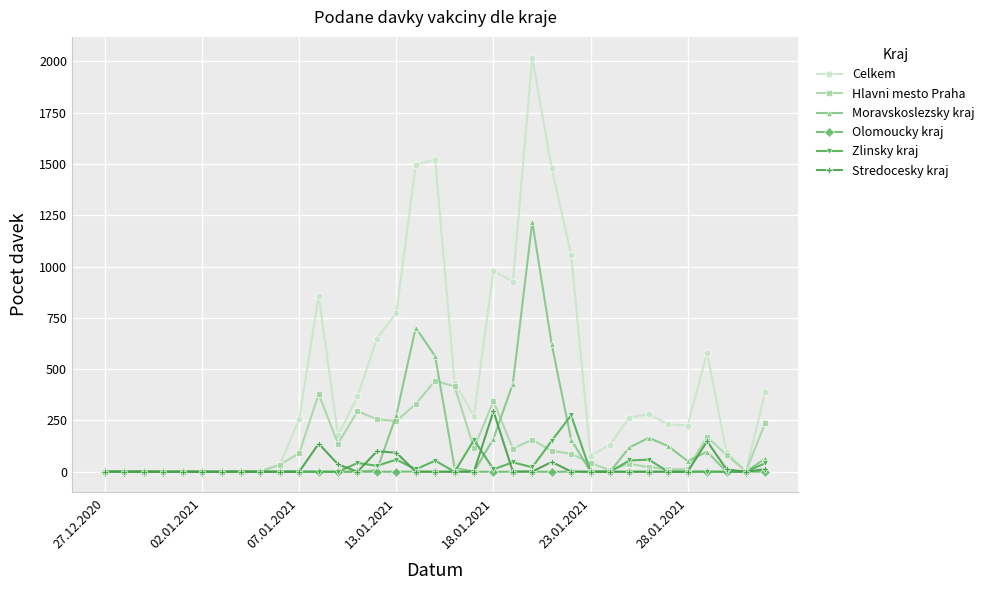

True or false: Celkem has more than 0 interior local peaks.

True